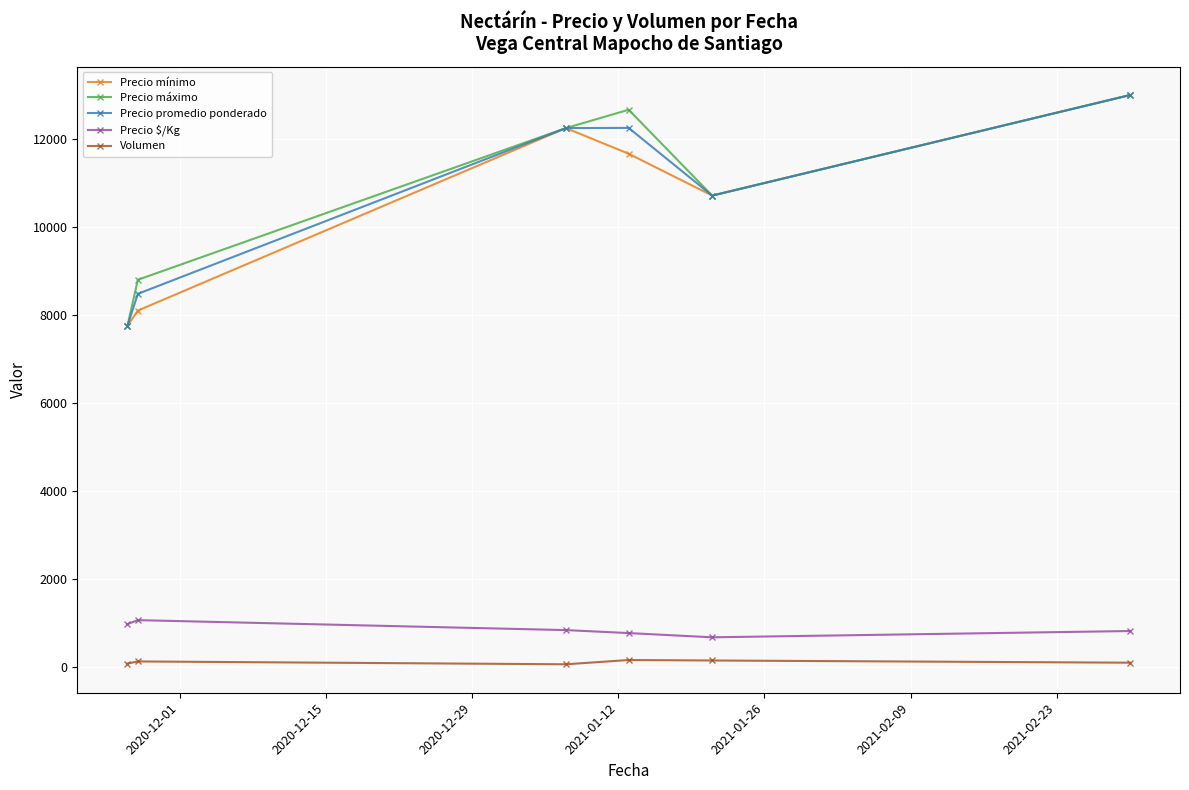

What is the value of the Precio $/Kg point at the 2nd from the left?

1060.0